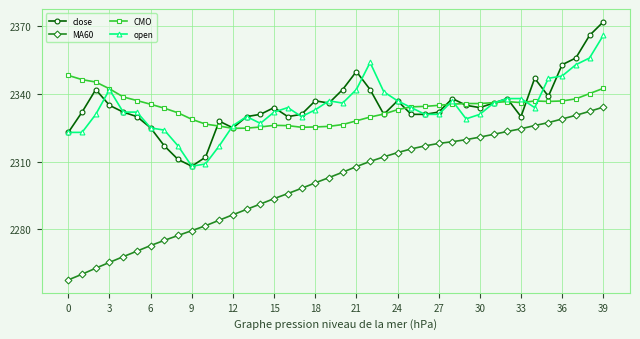

True or false: MA60 and open cross at least once.

False